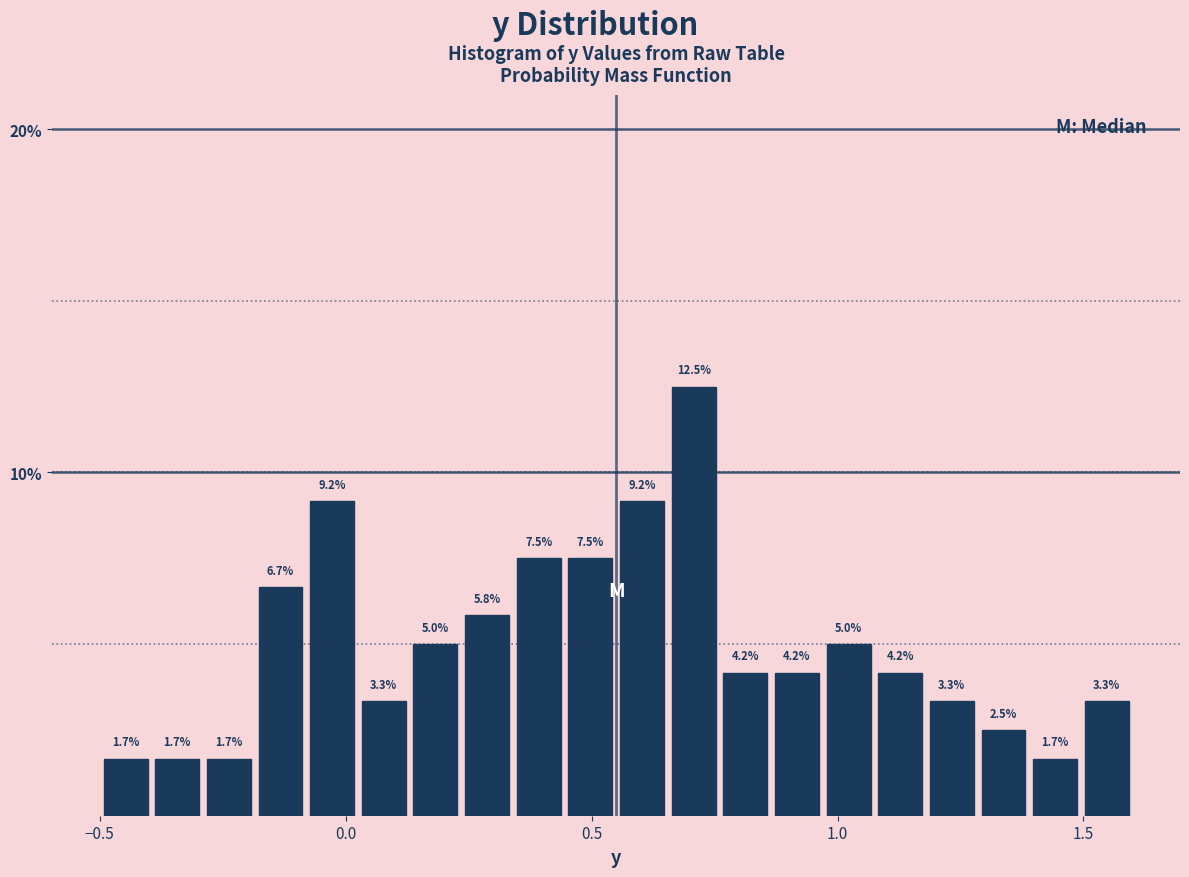

Around what value on the x-axis is the tallest bar? Give the approximate position of its centre, as read against the axis.

0.70